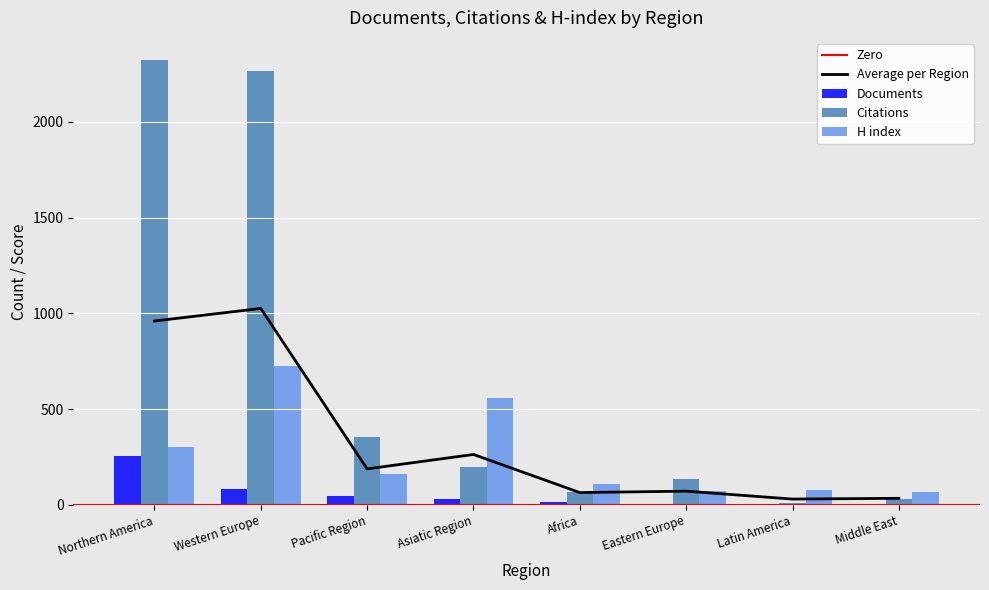

The Average per Region series shows 1384.8 at Northern America. True or false?

False